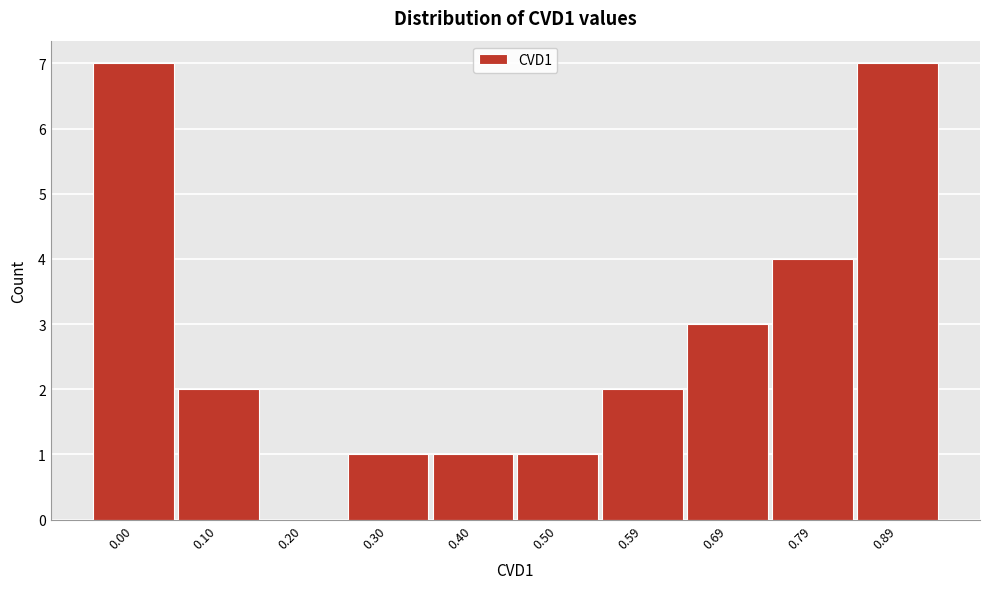

Reading right to left, transcribe all the data shown in this chart.

0.89=7	0.79=4	0.69=3	0.59=2	0.50=1	0.40=1	0.30=1	0.20=0	0.10=2	0.00=7